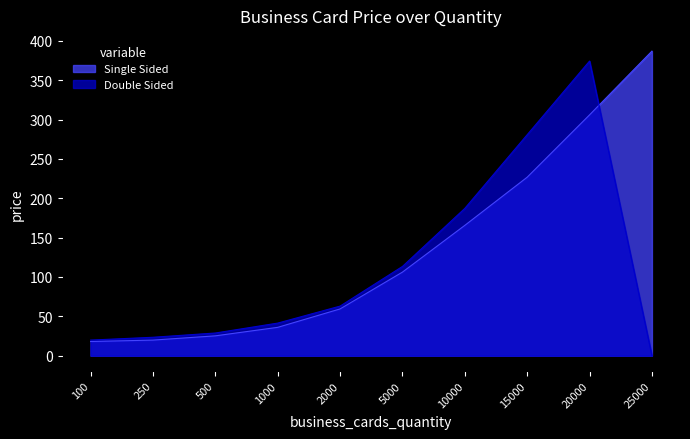

Reading left to right, what are all the values shown in this chart?

Single Sided: 18.0	19.8	25.2	36.0	59.4	106.2	165.6	226.8	306.0	387.0
Double Sided: 19.8	23.4	28.8	41.4	63.0	113.4	187.2	280.8	374.4	0.0